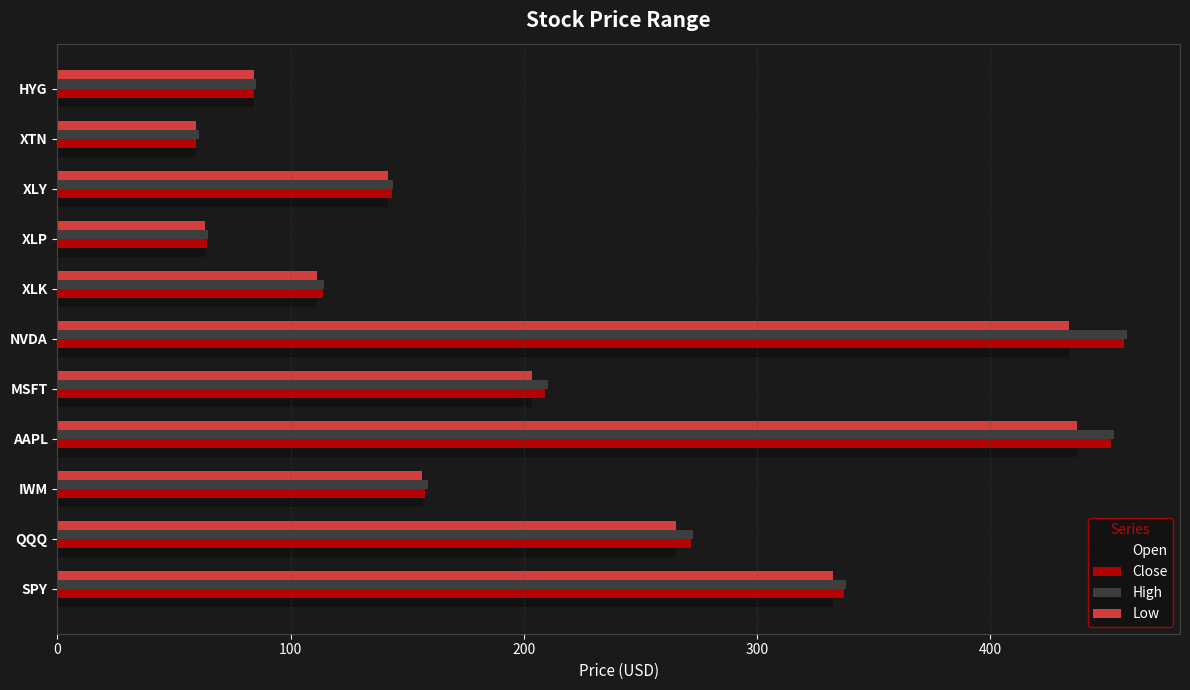

What is the maximum value shown in the chart?

458.6